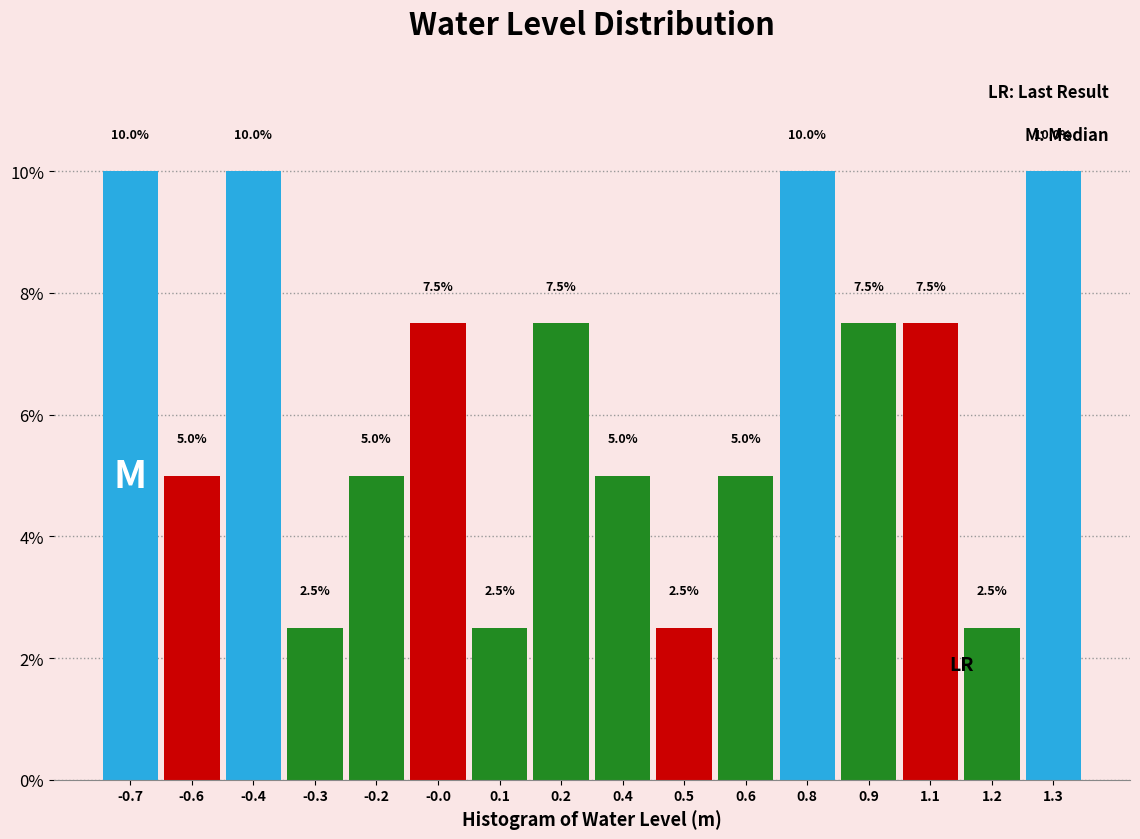

Reading left to right, extract all data points from this chart.

-0.7=10.0	-0.6=5.0	-0.4=10.0	-0.3=2.5	-0.2=5.0	-0.0=7.5	0.1=2.5	0.2=7.5	0.4=5.0	0.5=2.5	0.6=5.0	0.8=10.0	0.9=7.5	1.1=7.5	1.2=2.5	1.3=10.0